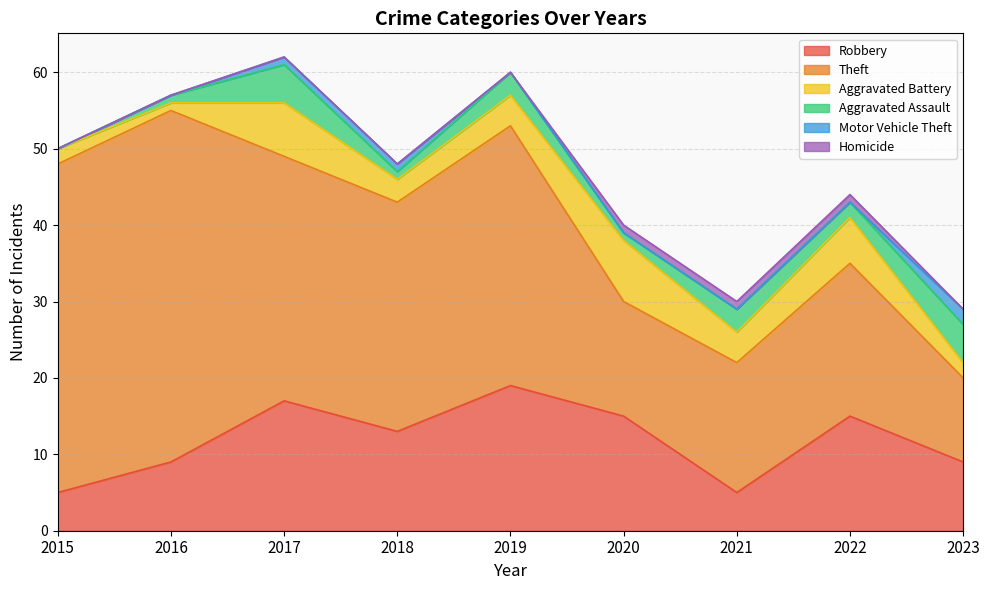

What are all the series names shown in the legend?

Robbery, Theft, Aggravated Battery, Aggravated Assault, Motor Vehicle Theft, Homicide